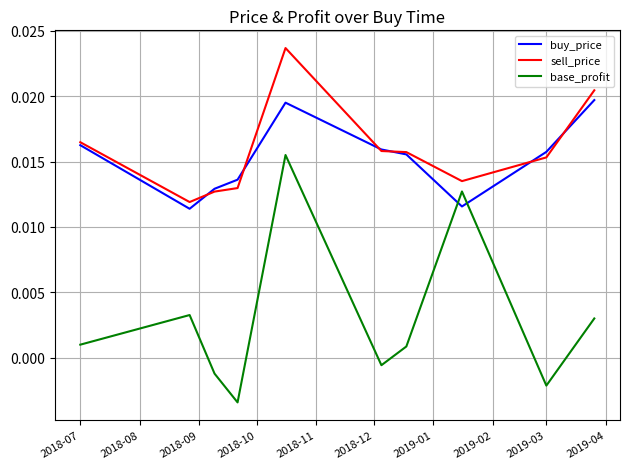

Which series has the largest range (max minus min)?

base_profit